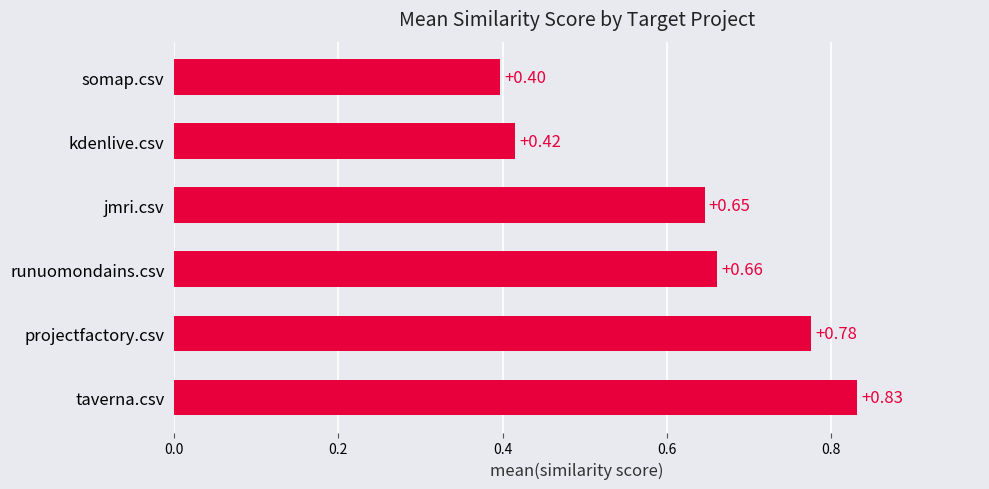

What is the sum of all values?

3.7